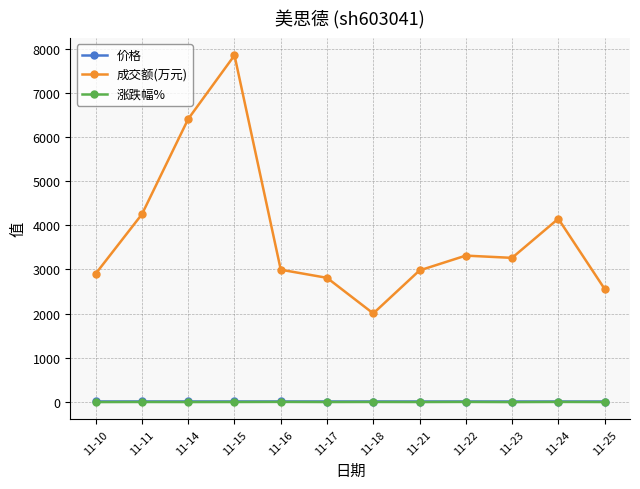

What is the minimum value for 成交额(万元)?

2005.0